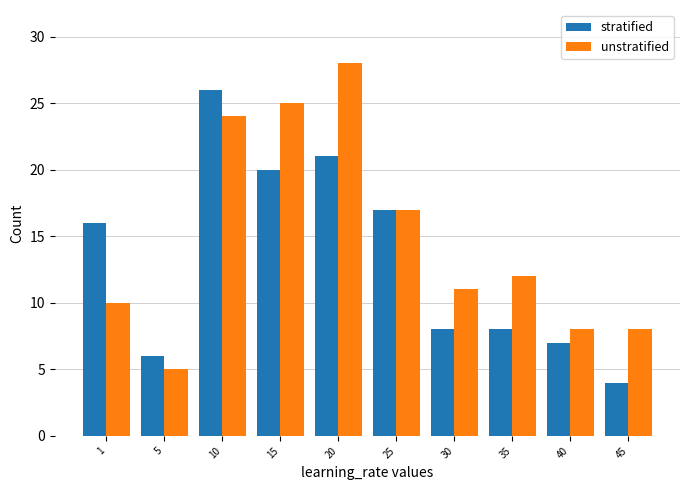

What is the value of the unstratified bar at the 1st from the left?

10